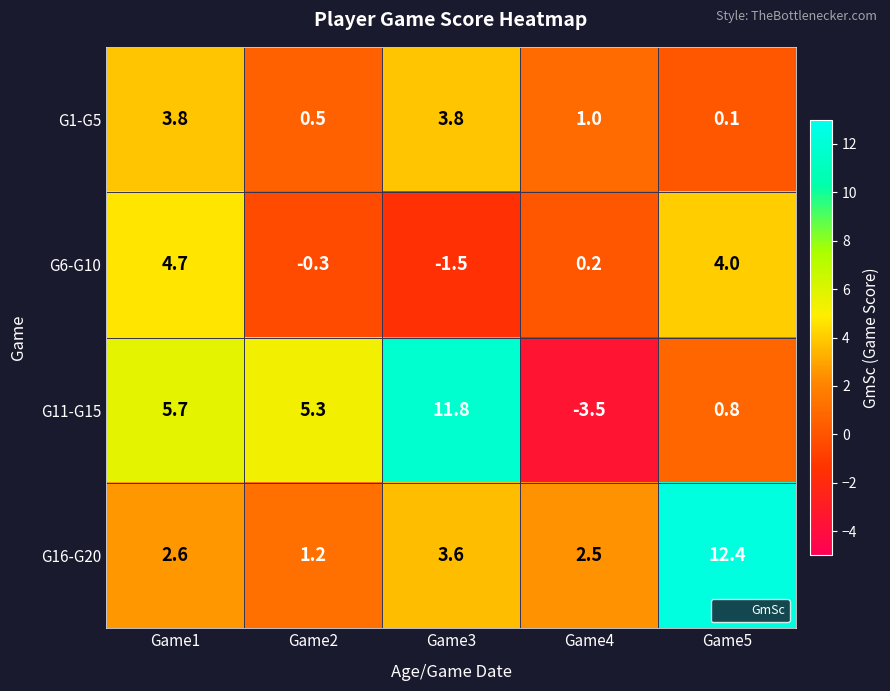

How many data points in G6-G10 are above 0?

3